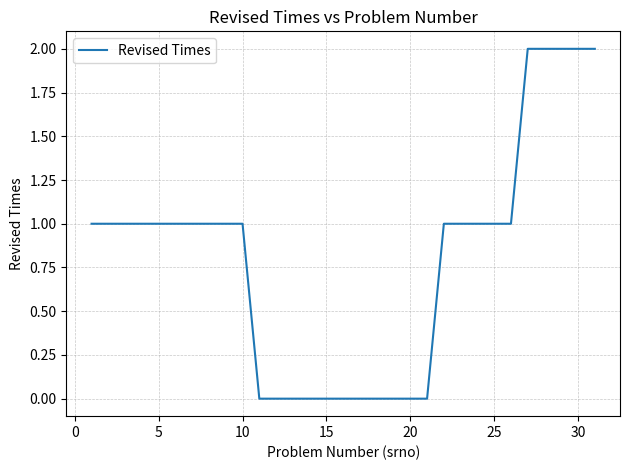

Reading right to left, list all the values displayed in this chart.

2	2	2	2	2	1	1	1	1	1	0	0	0	0	0	0	0	0	0	0	0	1	1	1	1	1	1	1	1	1	1